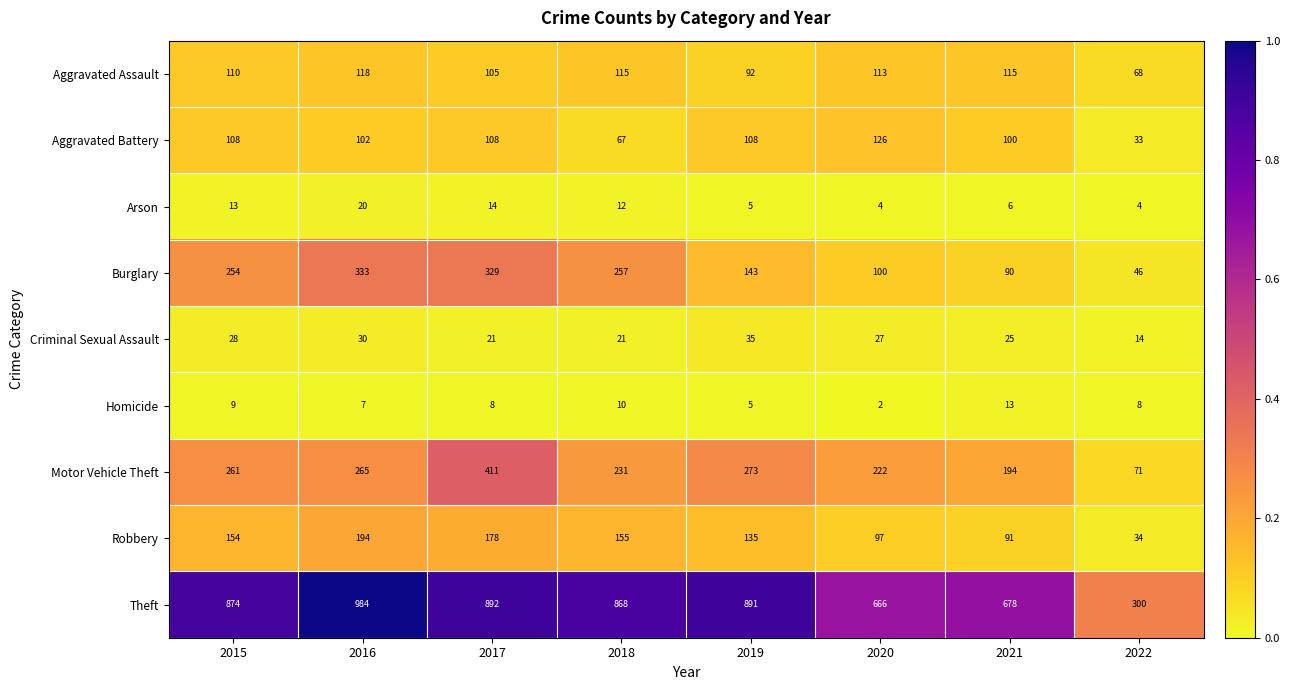

What is the difference between the Arson values at 2017 and 2016?

6